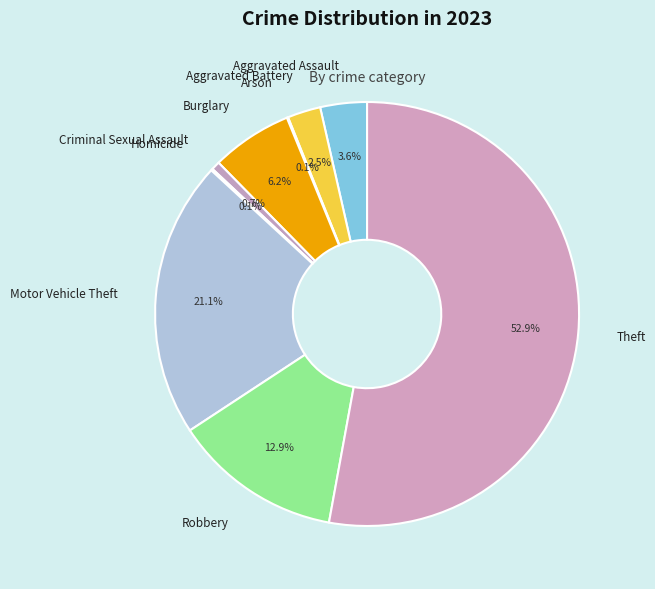

Combined, what portion of the pie is Motor Vehicle Theft and Burglary?

27.3%